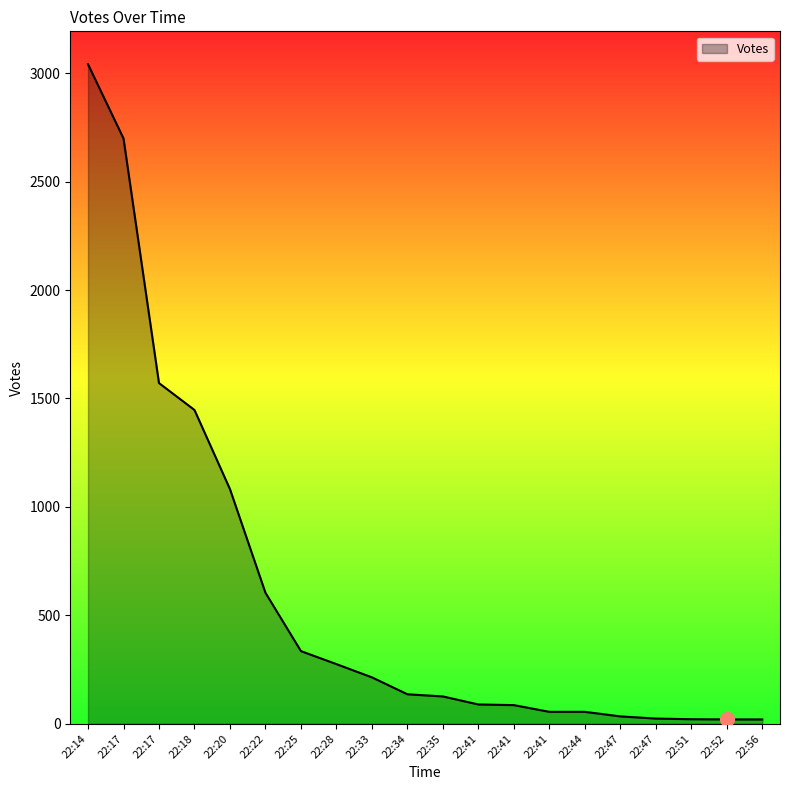

What is the average value?

597